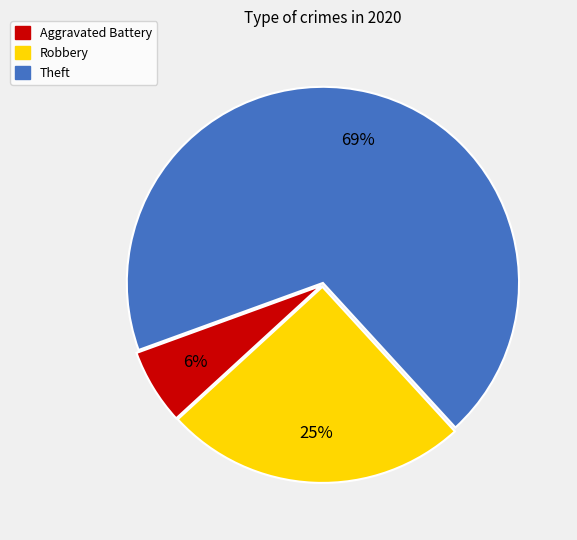

True or false: Aggravated Battery accounts for 1% of the total.

False